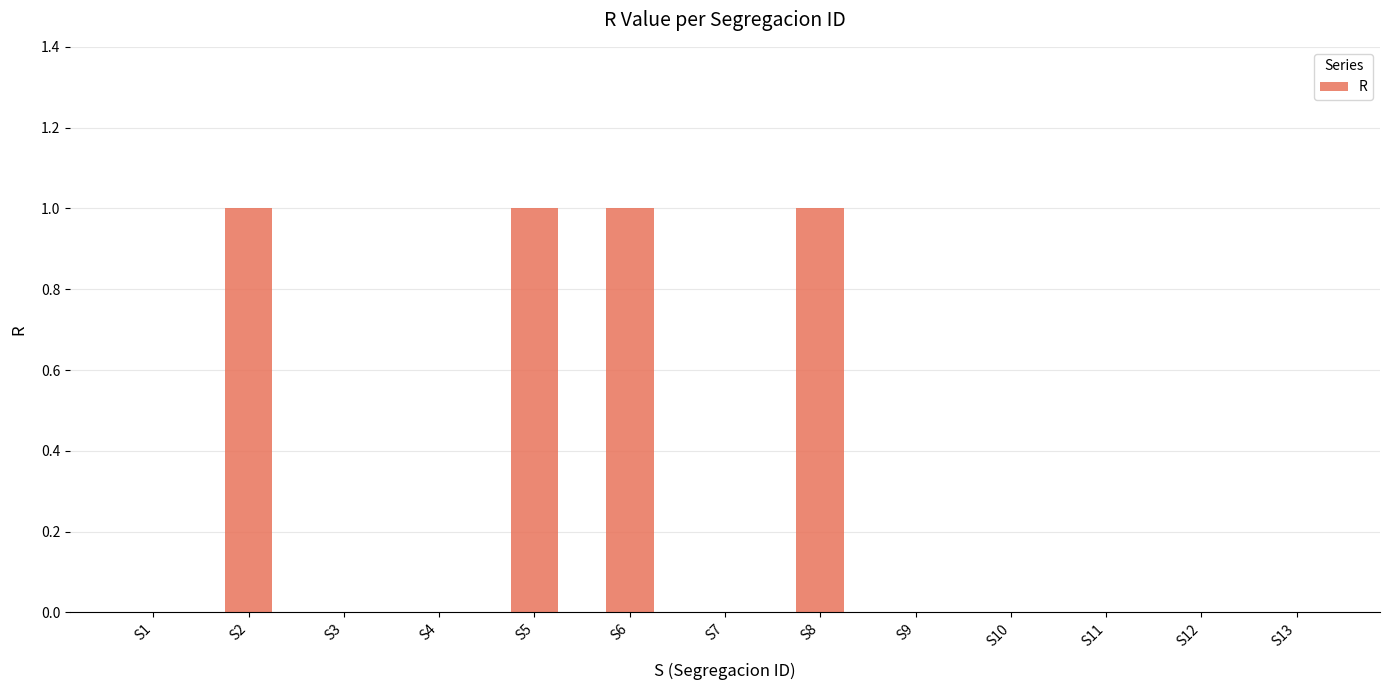

The value at S13 is 0. True or false?

True